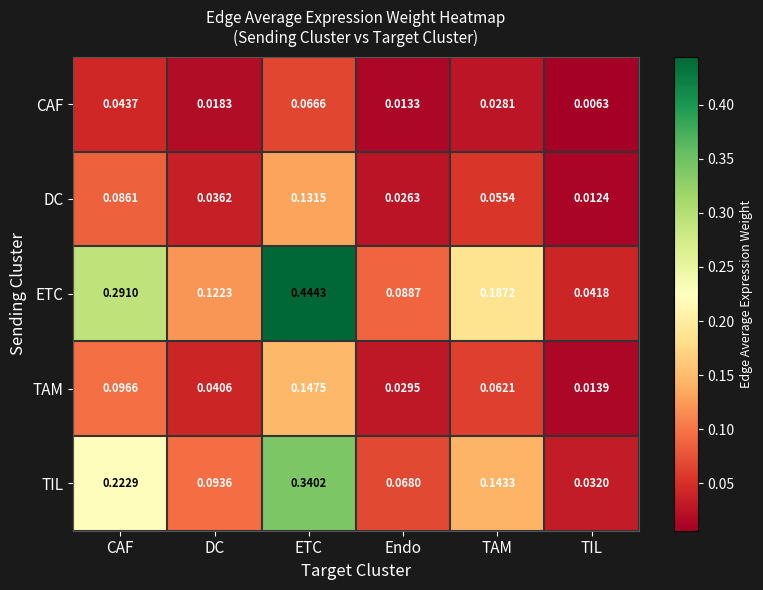

At which category does the chart reach its minimum across all series?

TIL